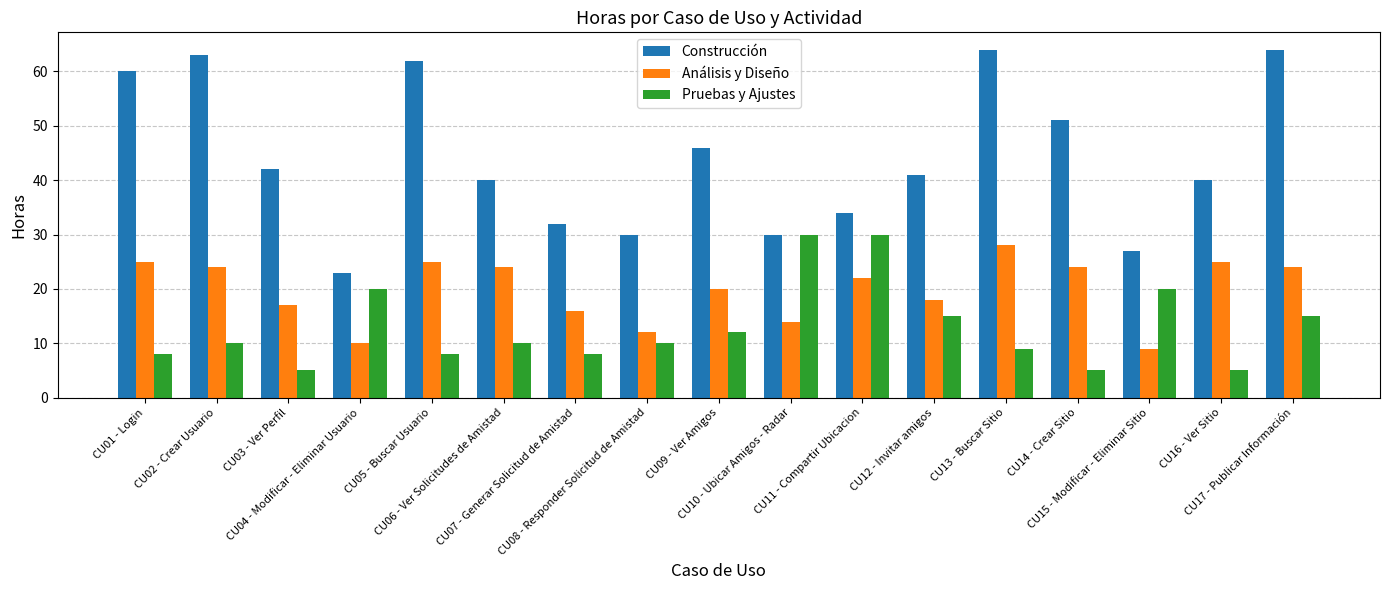

How many bars are there in each group?

3